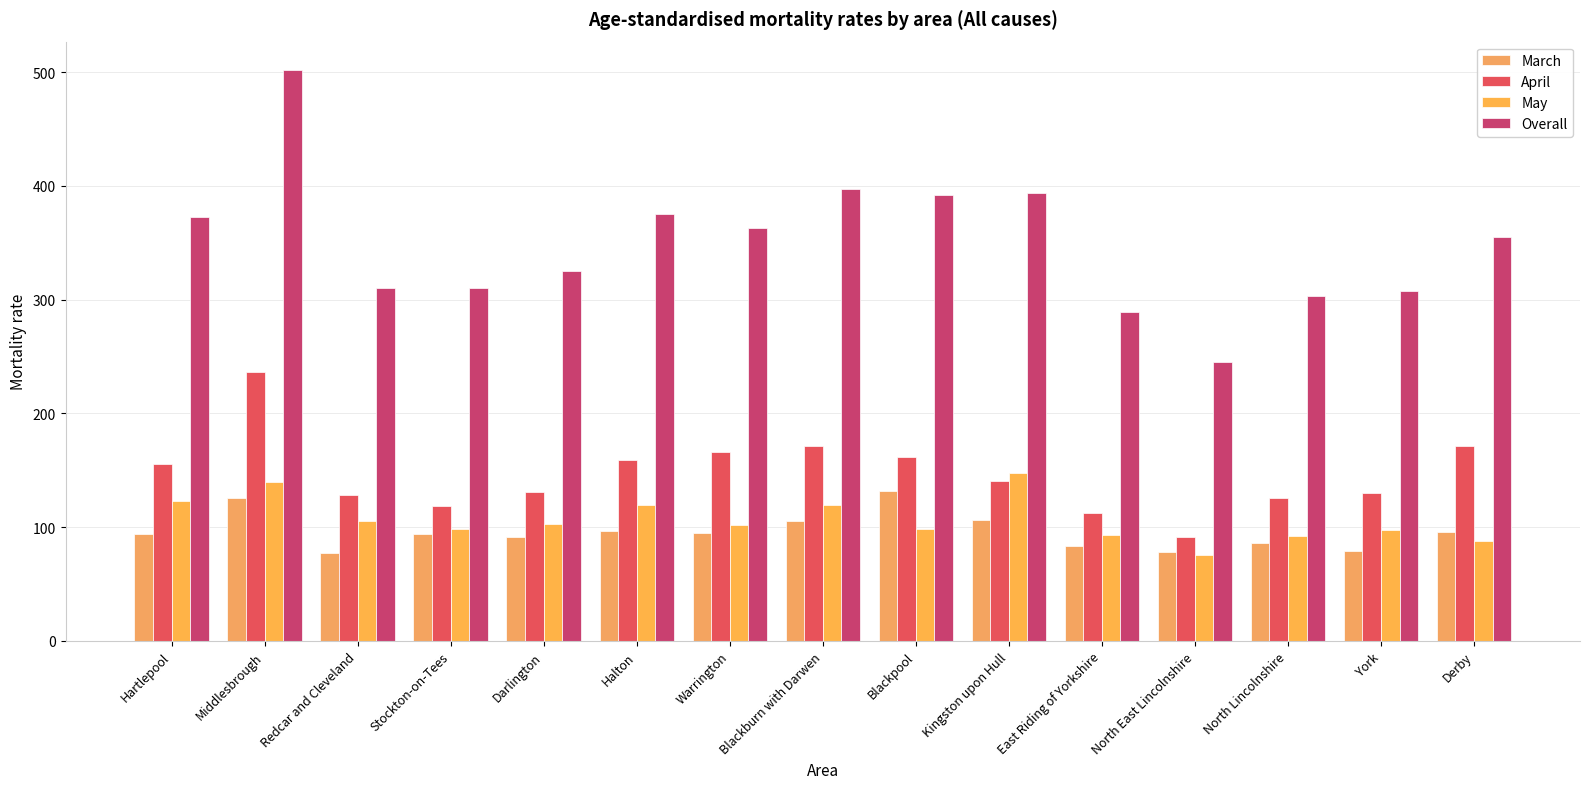

At how many categories does at least one series exceed 101?

15